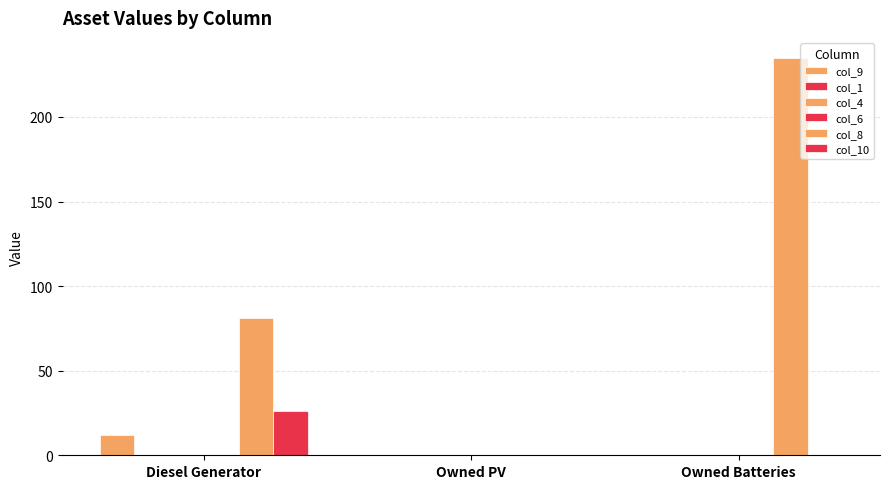

Reading left to right, what are all the values shown in this chart?

col_9: 12	0	0
col_1: 0	0	0
col_4: 0	0	0
col_6: 0	0	0
col_8: 81	0	235
col_10: 26	0	0